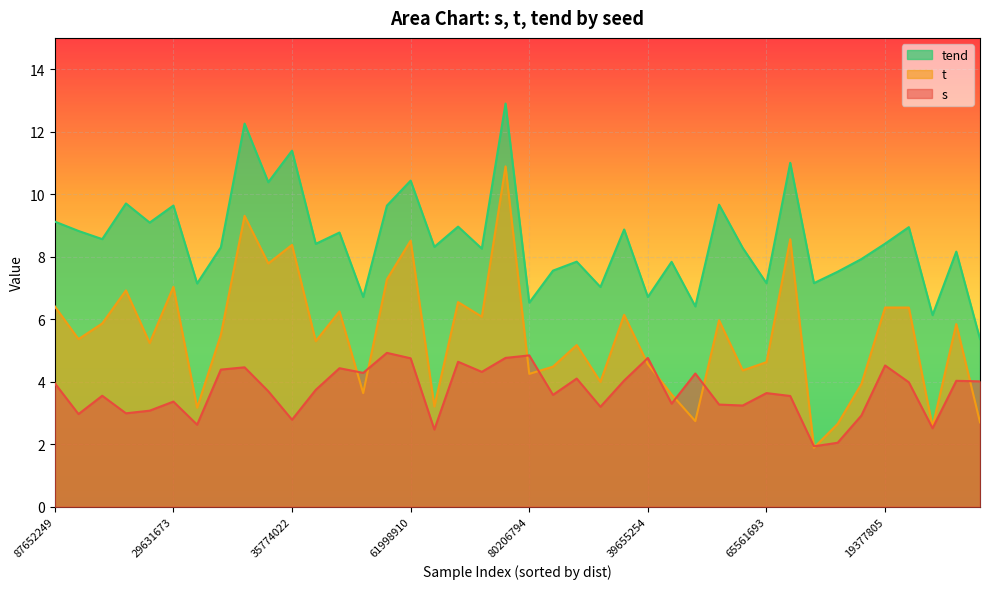

Where is s nearest to the value 3?

638284172